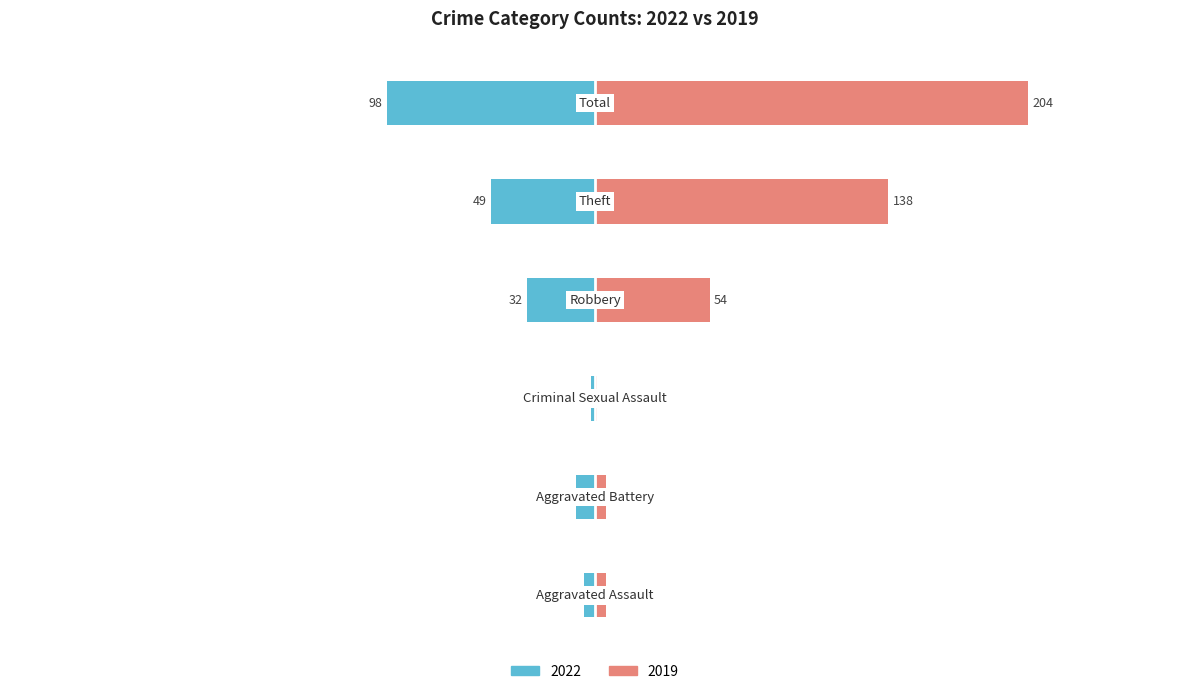

What position from the left is Robbery?

4